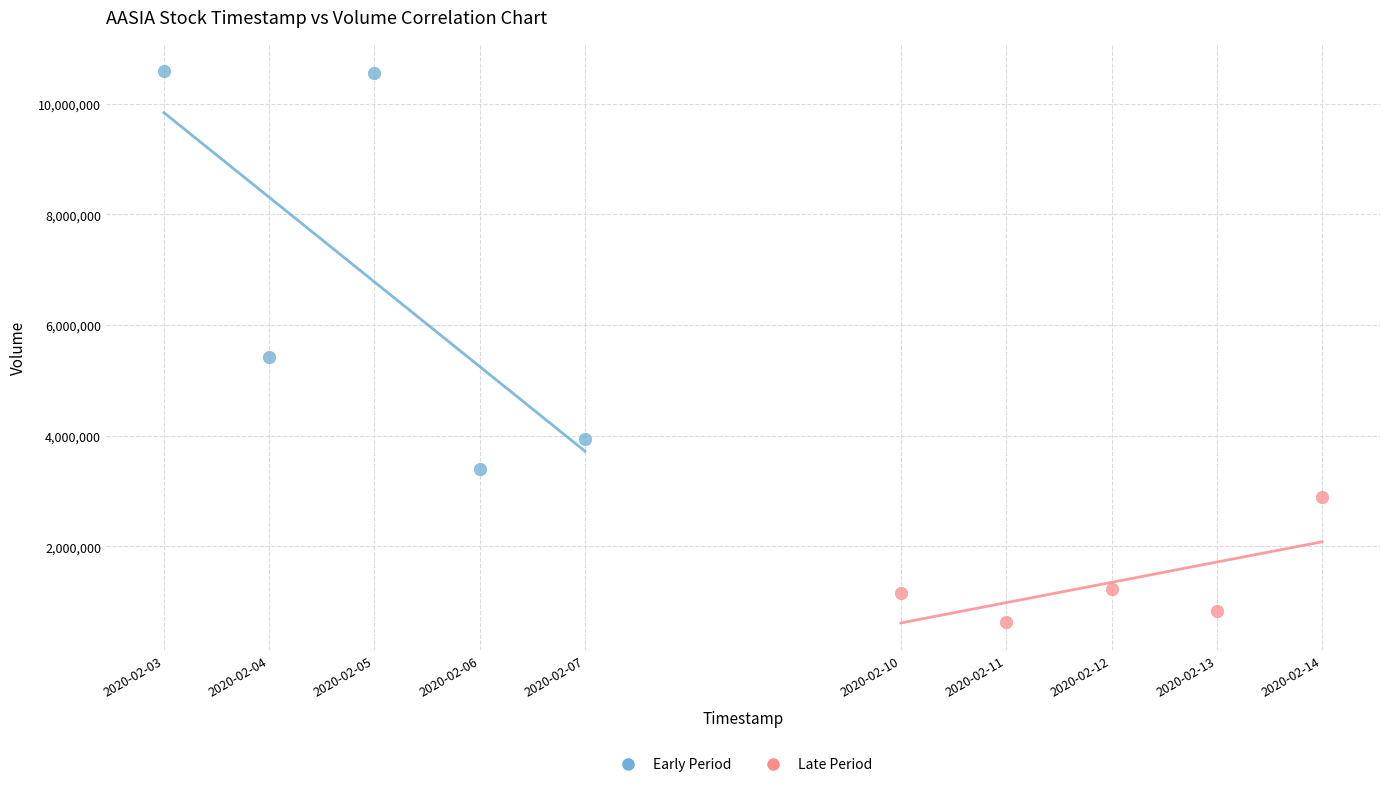

Which series contains the lowest Y value?

Late Period